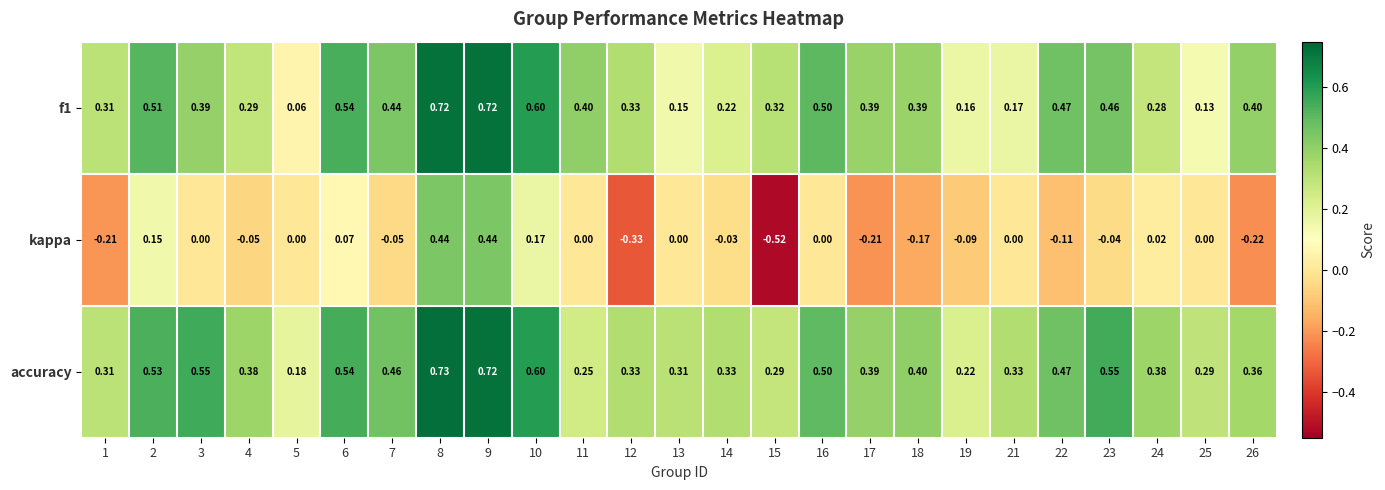

Which series has the largest total across all categories?

accuracy